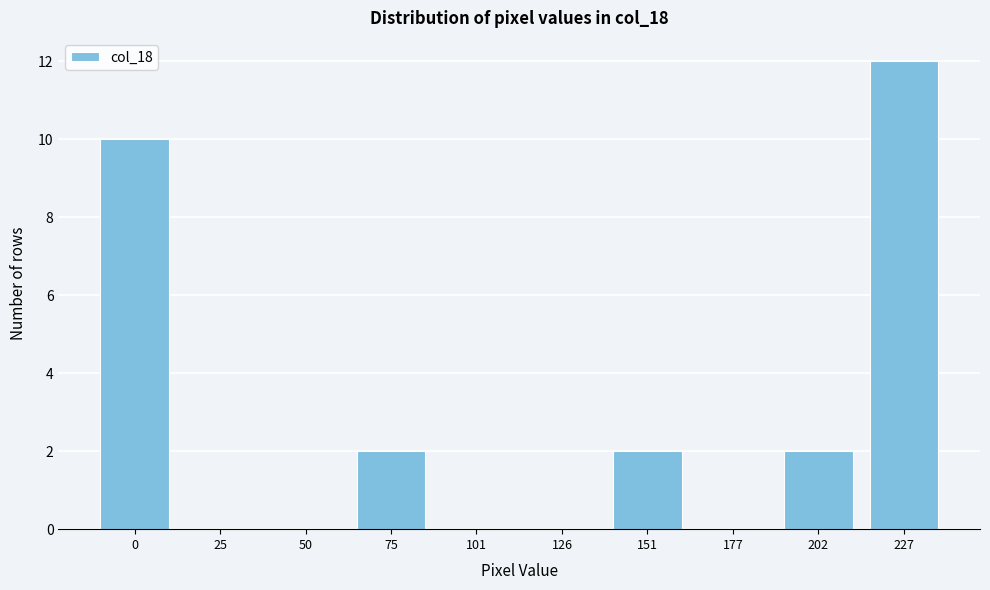

Reading left to right, what are all the values shown in this chart?

0=10	25=0	50=0	75=2	101=0	126=0	151=2	177=0	202=2	227=12